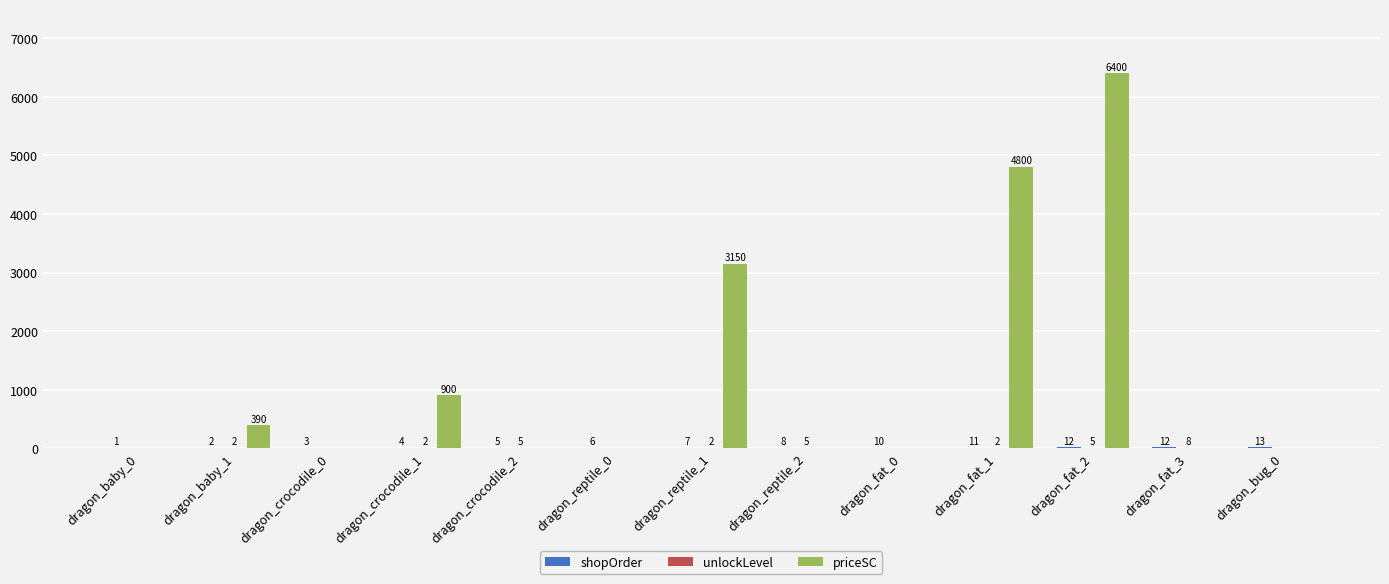

Which label corresponds to the largest value in the chart?

dragon_fat_2